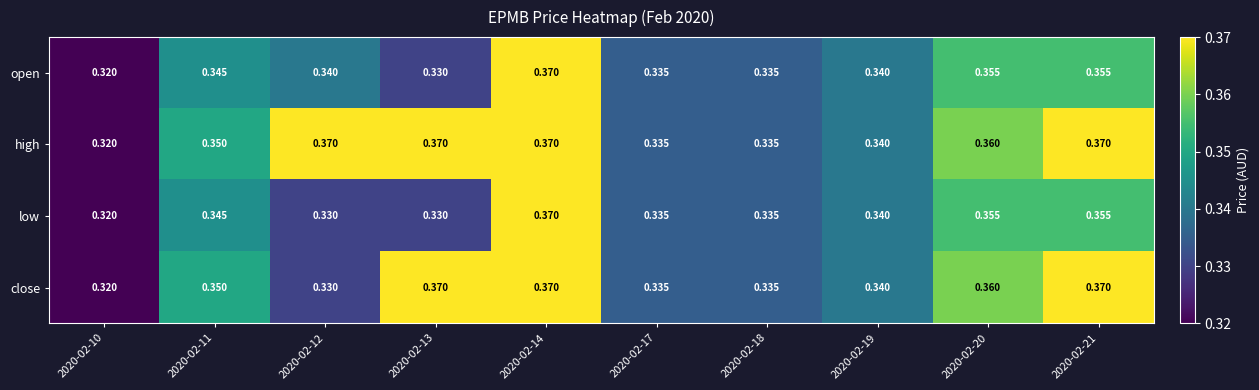

Which series has the largest total across all categories?

high